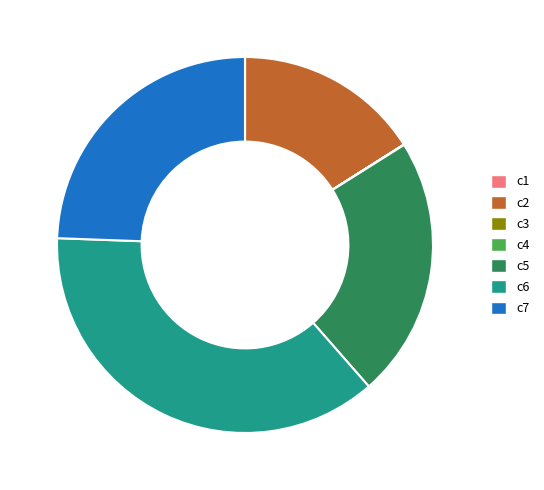

The c6 slice represents 37% of the pie. True or false?

True